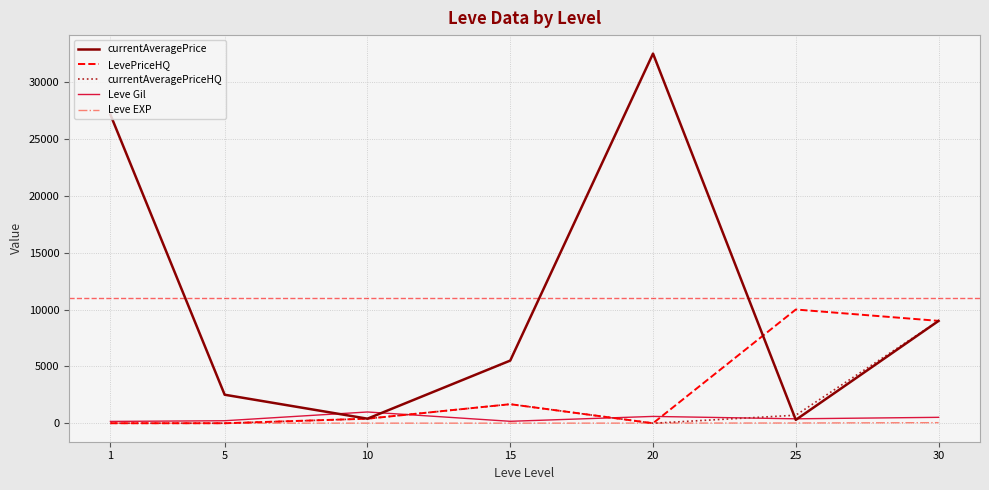

The value of currentAveragePrice at 5 is 2507. True or false?

True